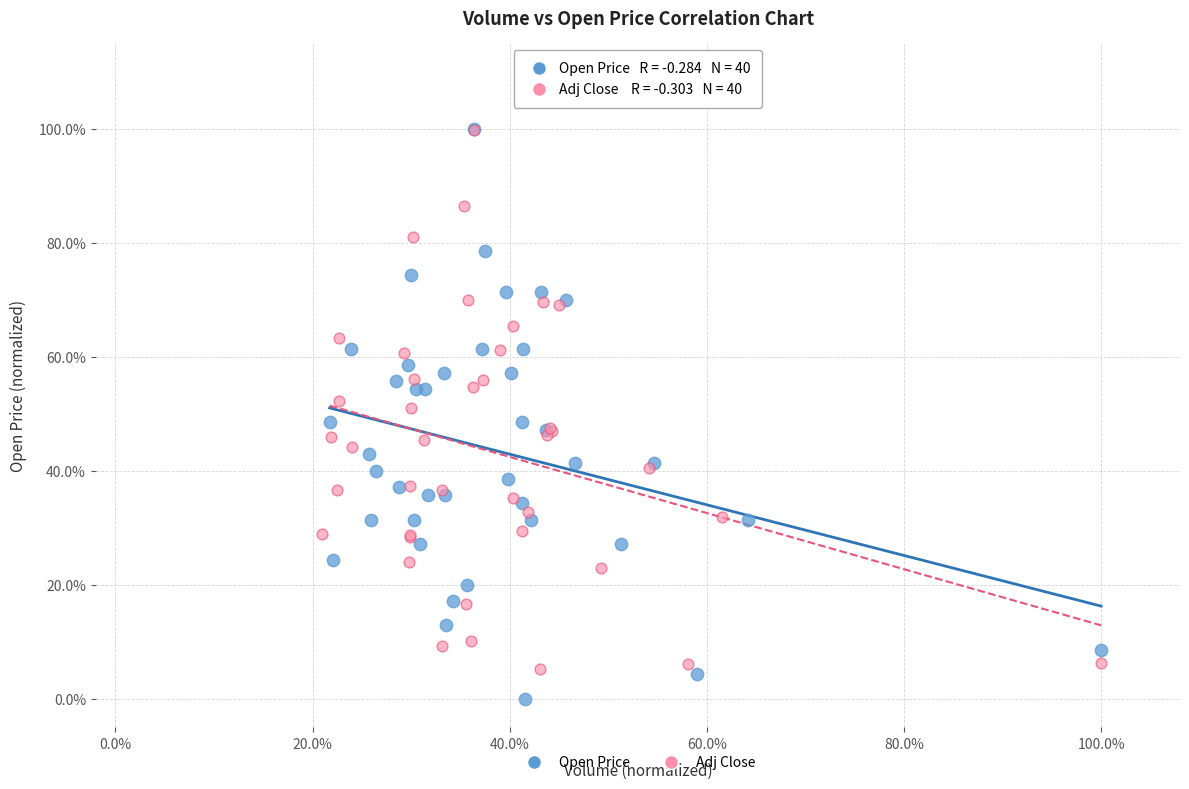

What are all the series names shown in the legend?

Open Price, Adj Close